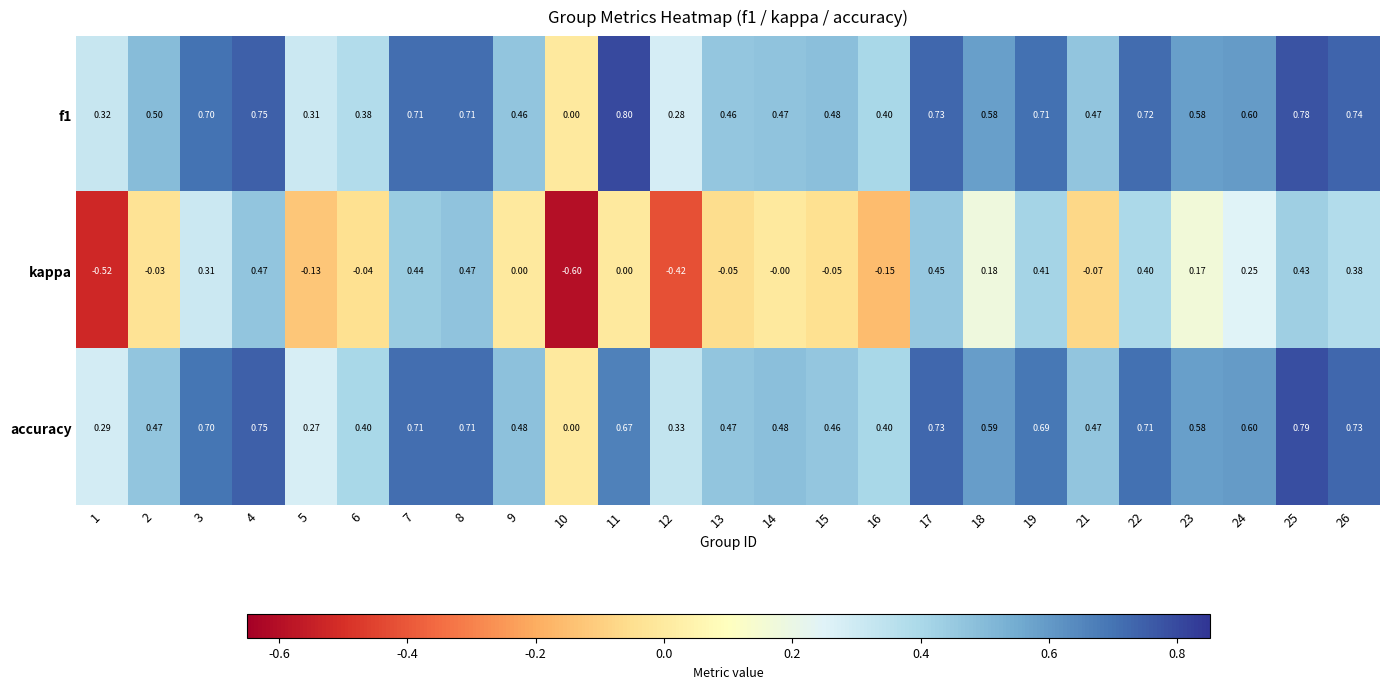

Is the value of kappa at 22 greater than the value of f1 at 10?

Yes